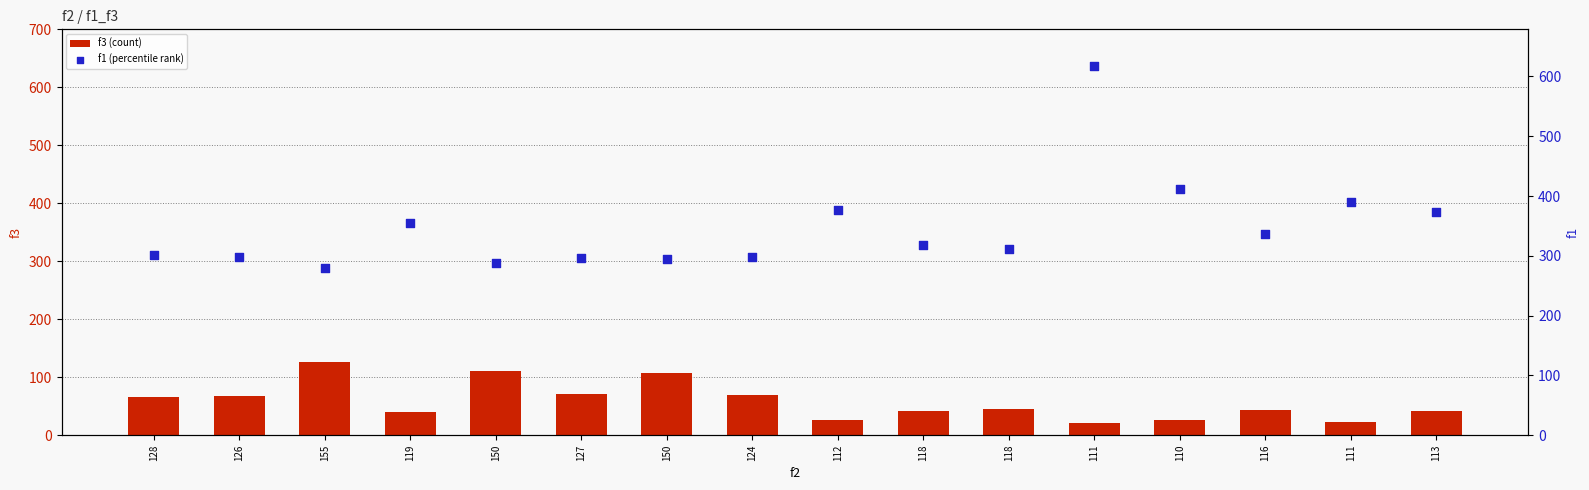

Which series has the largest total across all categories?

f1 (percentile rank)